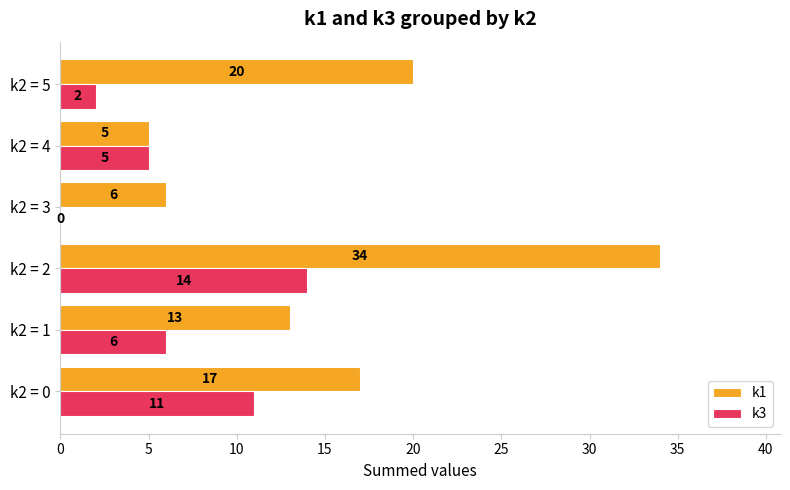

What is the sum of all k1 values?

95